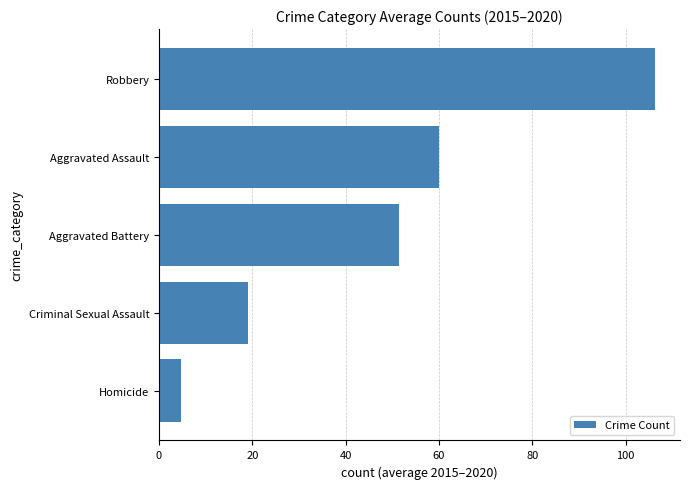

What is the greatest value displayed?

106.3